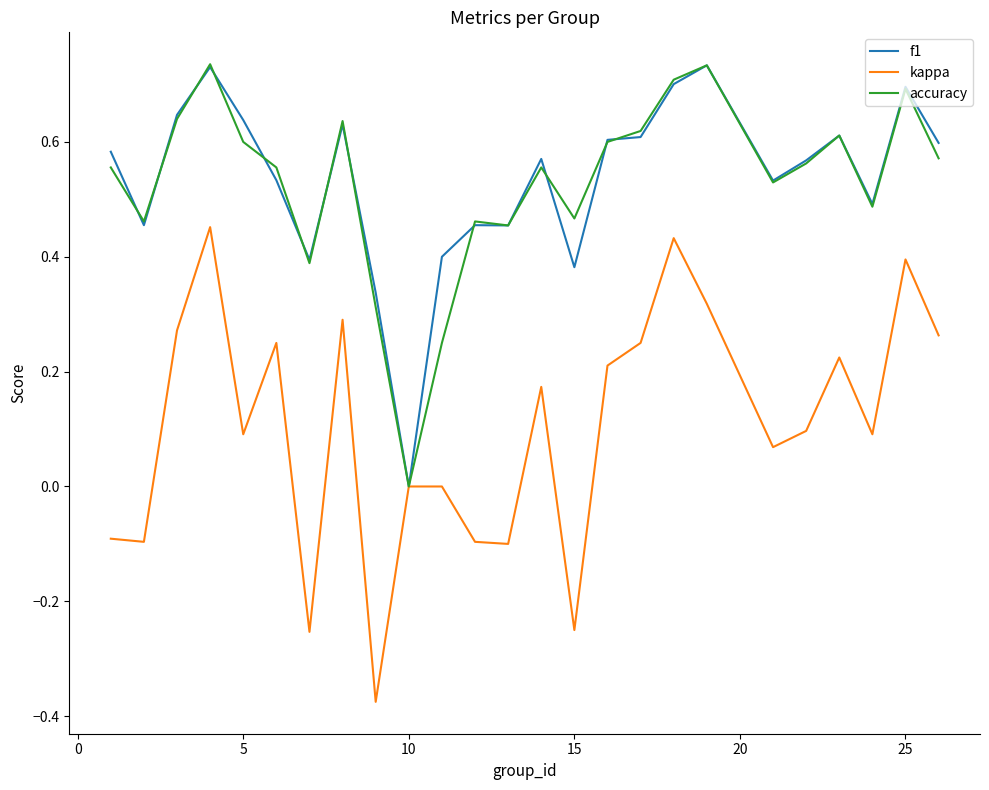

Which category has the lowest value in the accuracy series?

10